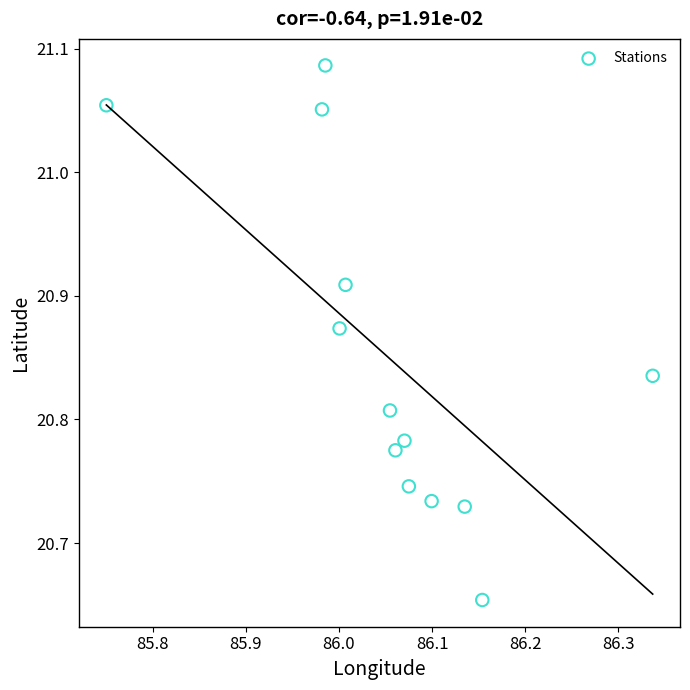

What is the range of Y values (max minus min)?

0.4